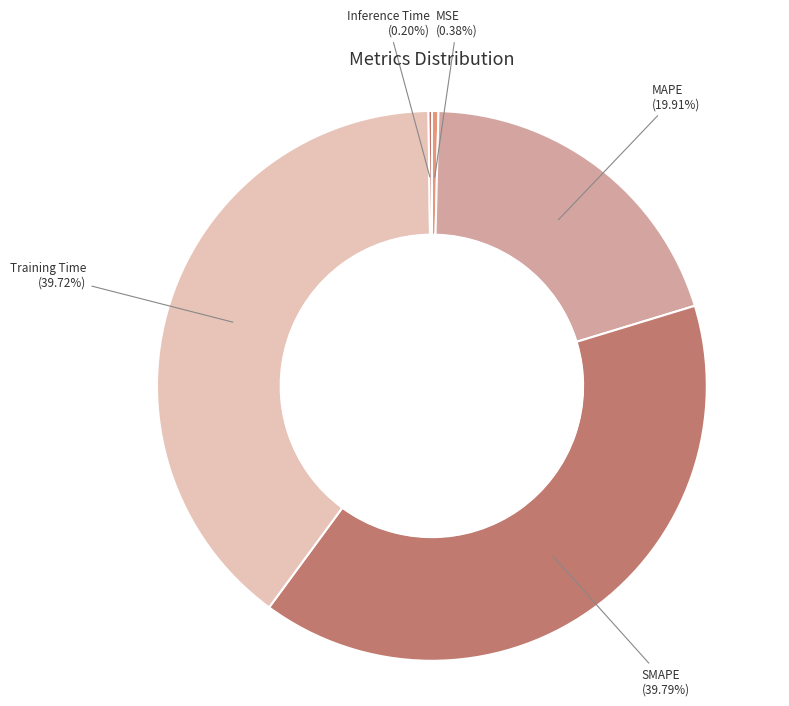

To the nearest percent, what portion does Training Time represent?

40%